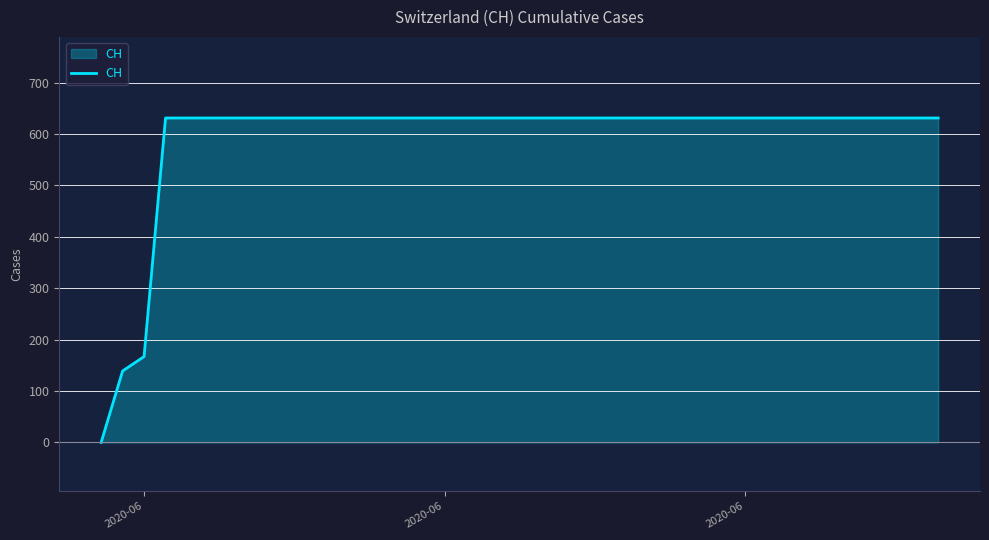

What is the maximum value shown in the chart?

631